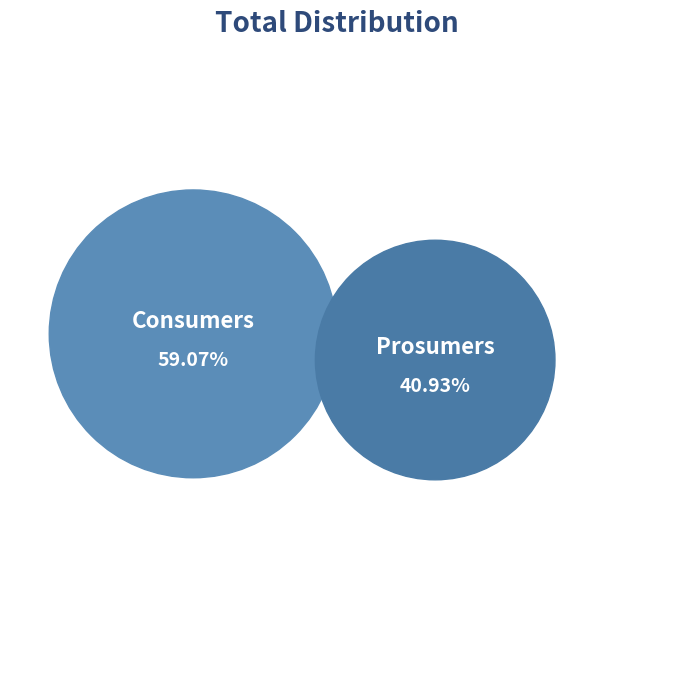

Which category accounts for the majority?

Consumers